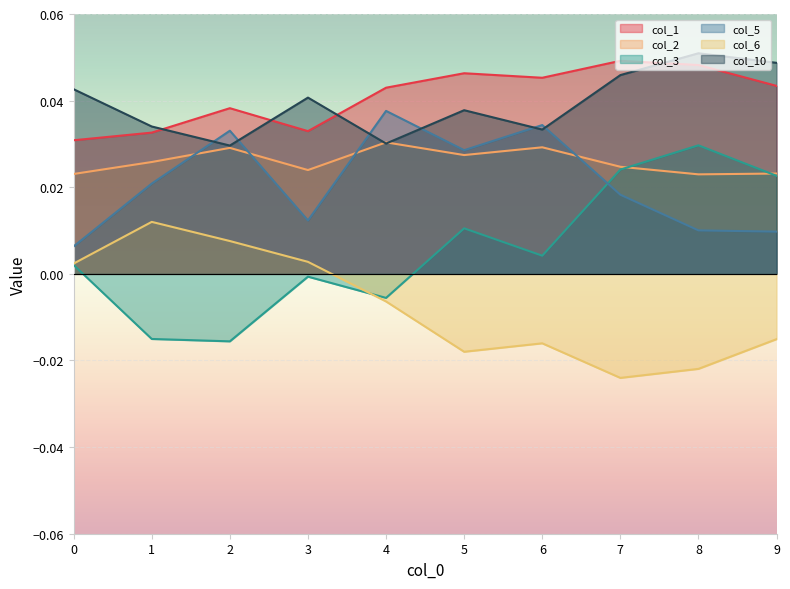

What are all the series names shown in the legend?

col_1, col_2, col_3, col_5, col_6, col_10